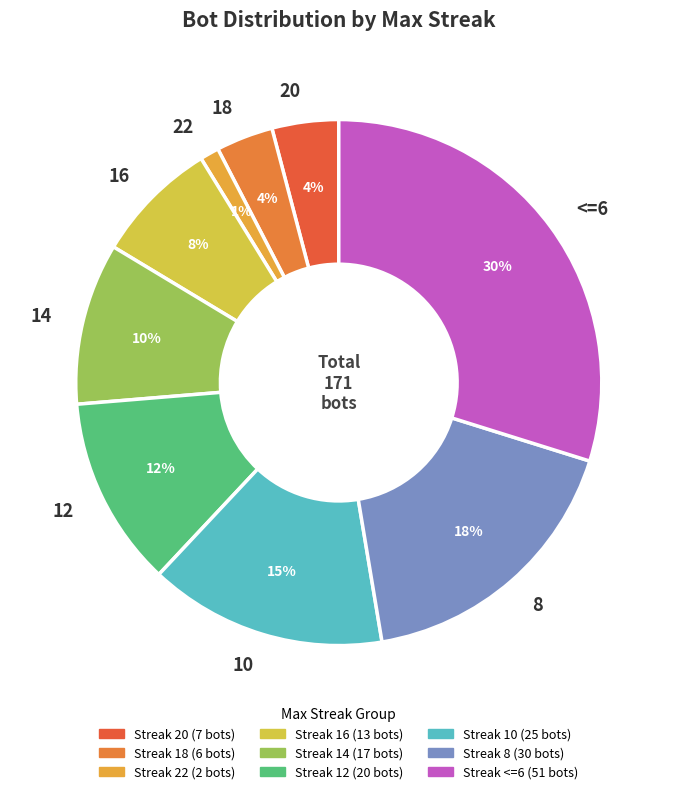

To the nearest percent, what percentage of the pie is 16?

8%